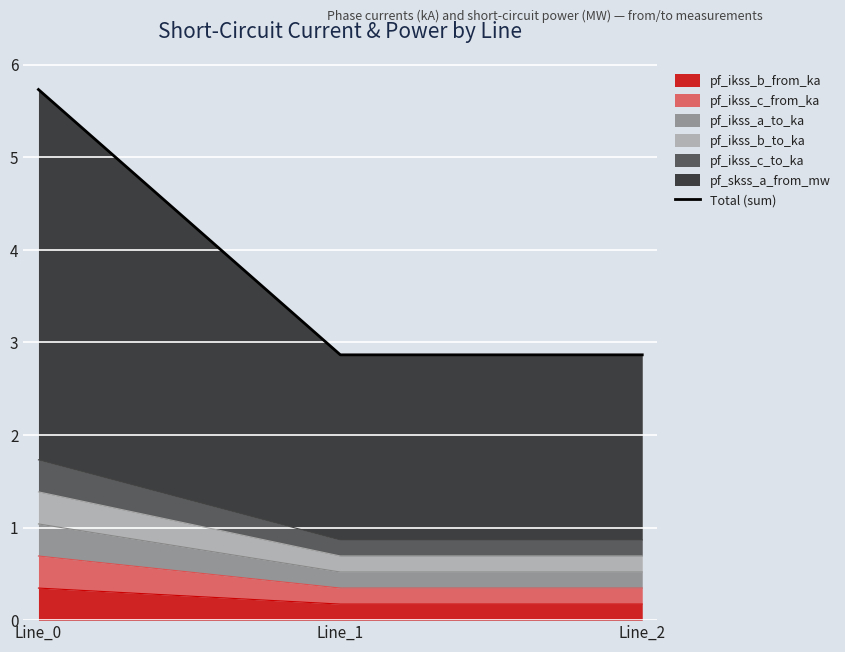

At which category does the chart reach its minimum across all series?

Line_2